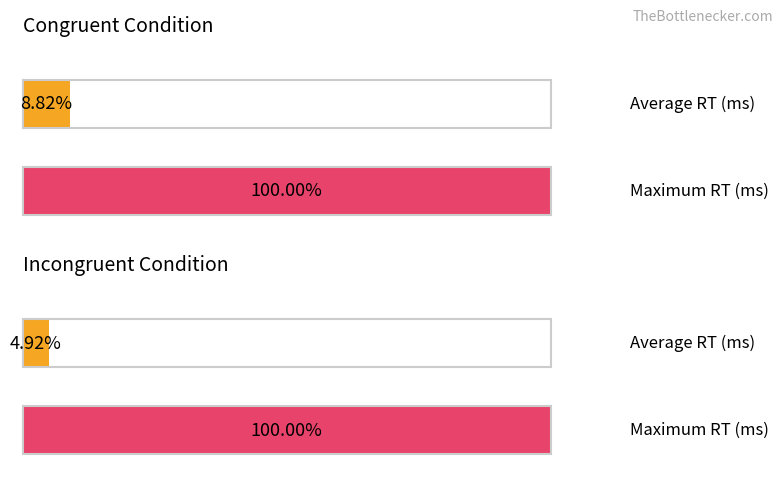

What is the sum of all congruent_avg_RT values?

22048